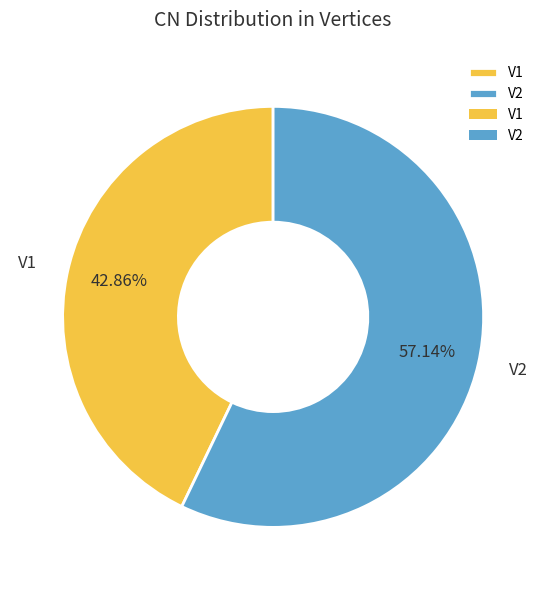

To the nearest percent, what percentage of the pie is V2?

57%